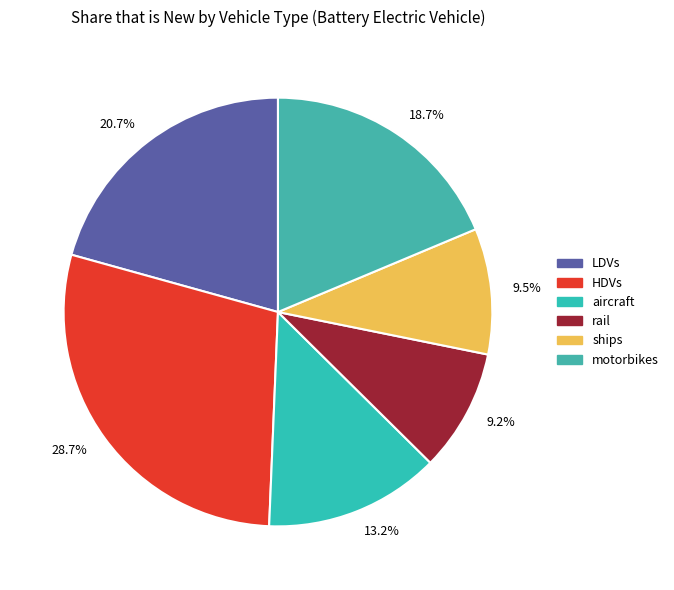

Between 28.7% and 9.5%, which is larger?

28.7%